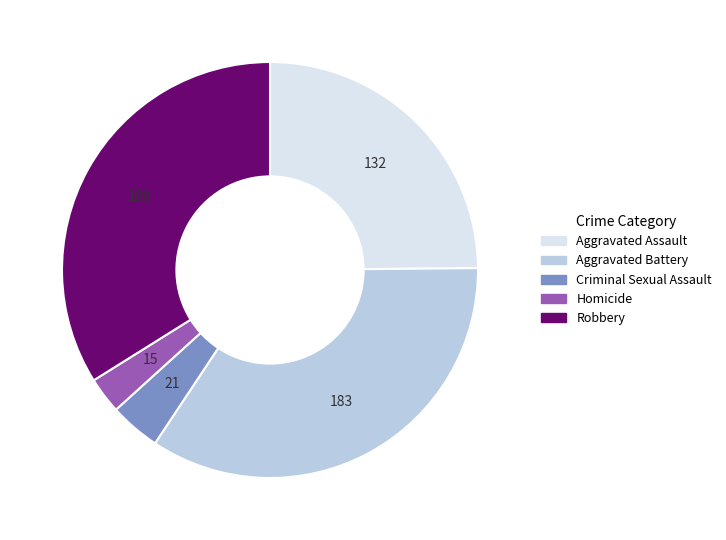

True or false: Aggravated Battery accounts for 23% of the total.

False